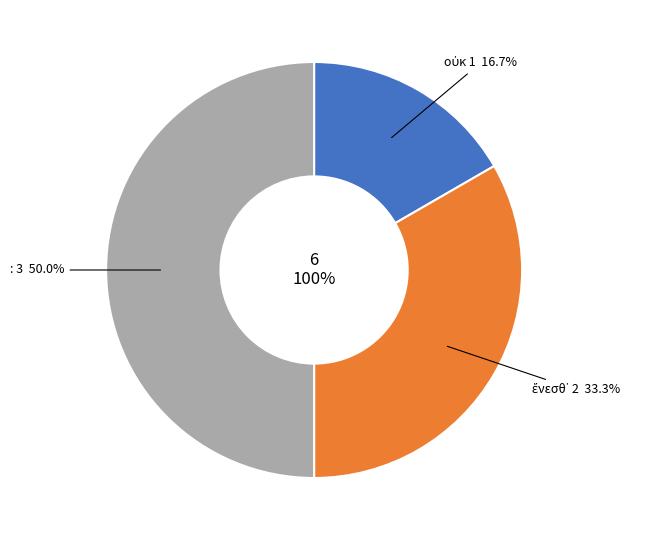

To the nearest percent, what is the difference between the ἔνεσθ᾽ and οὐκ slice percentages?

17%